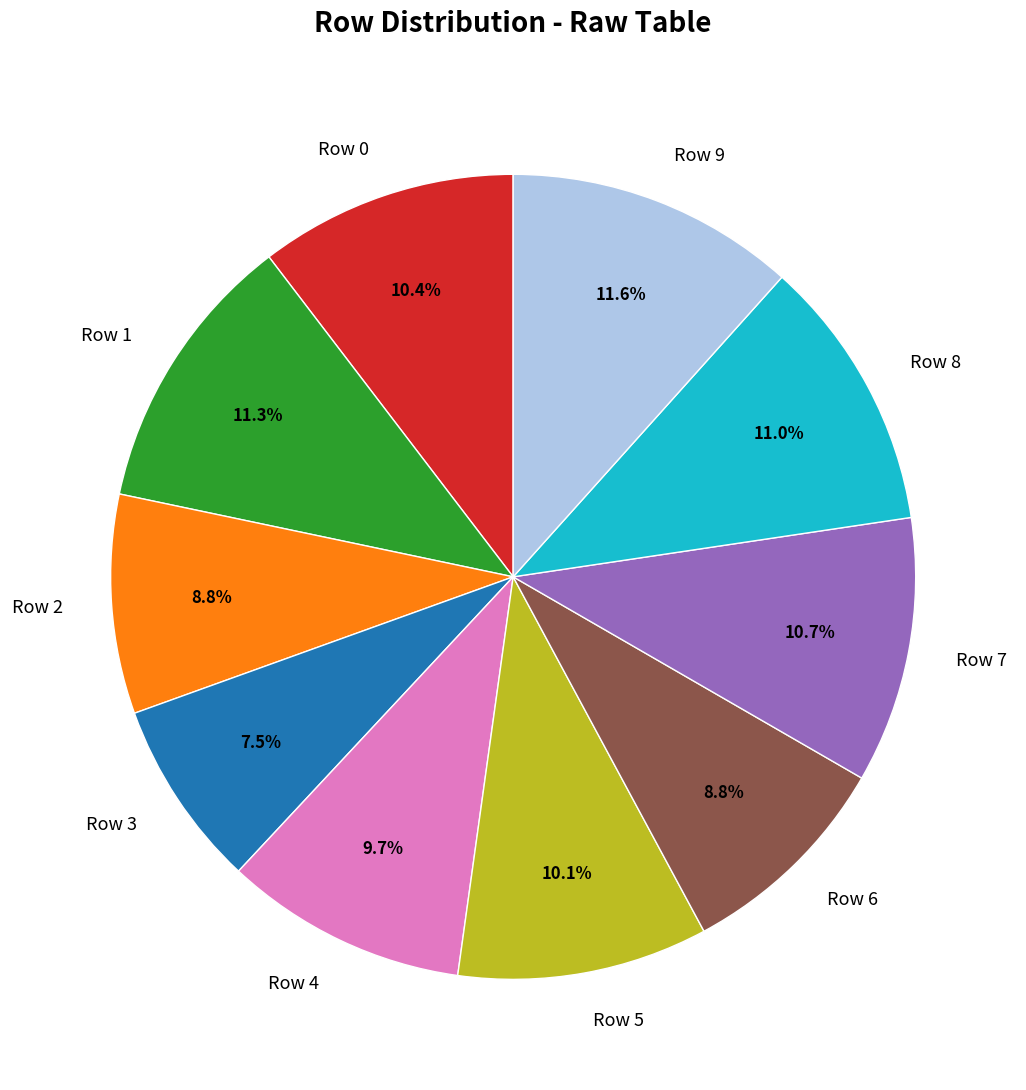

Which slice is the smallest?

Row 3